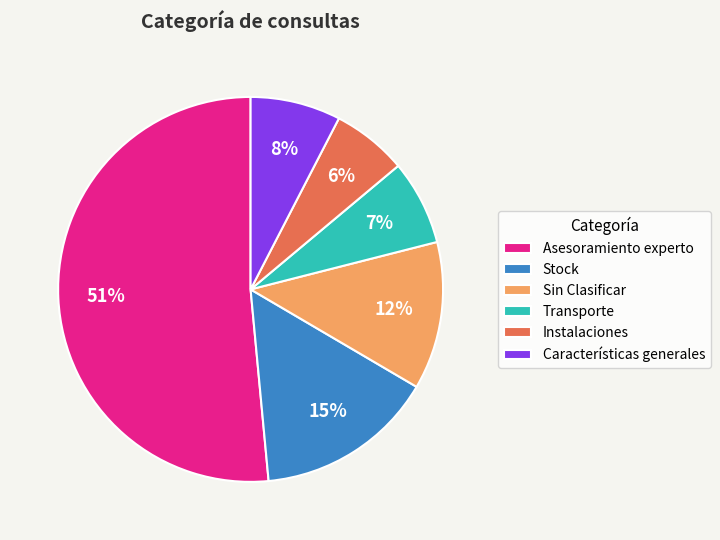

How many slices are in this pie chart?

6